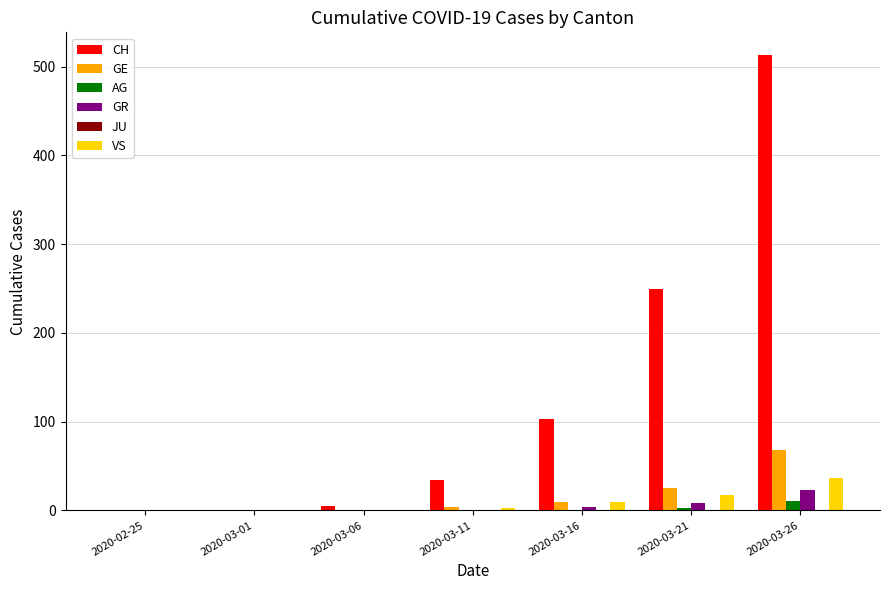

The value of GE at 2020-03-01 is 0. True or false?

True